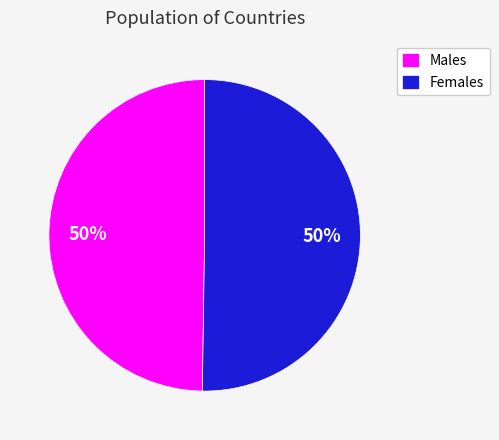

To the nearest percent, what is the combined percentage of Males and Females?

100%